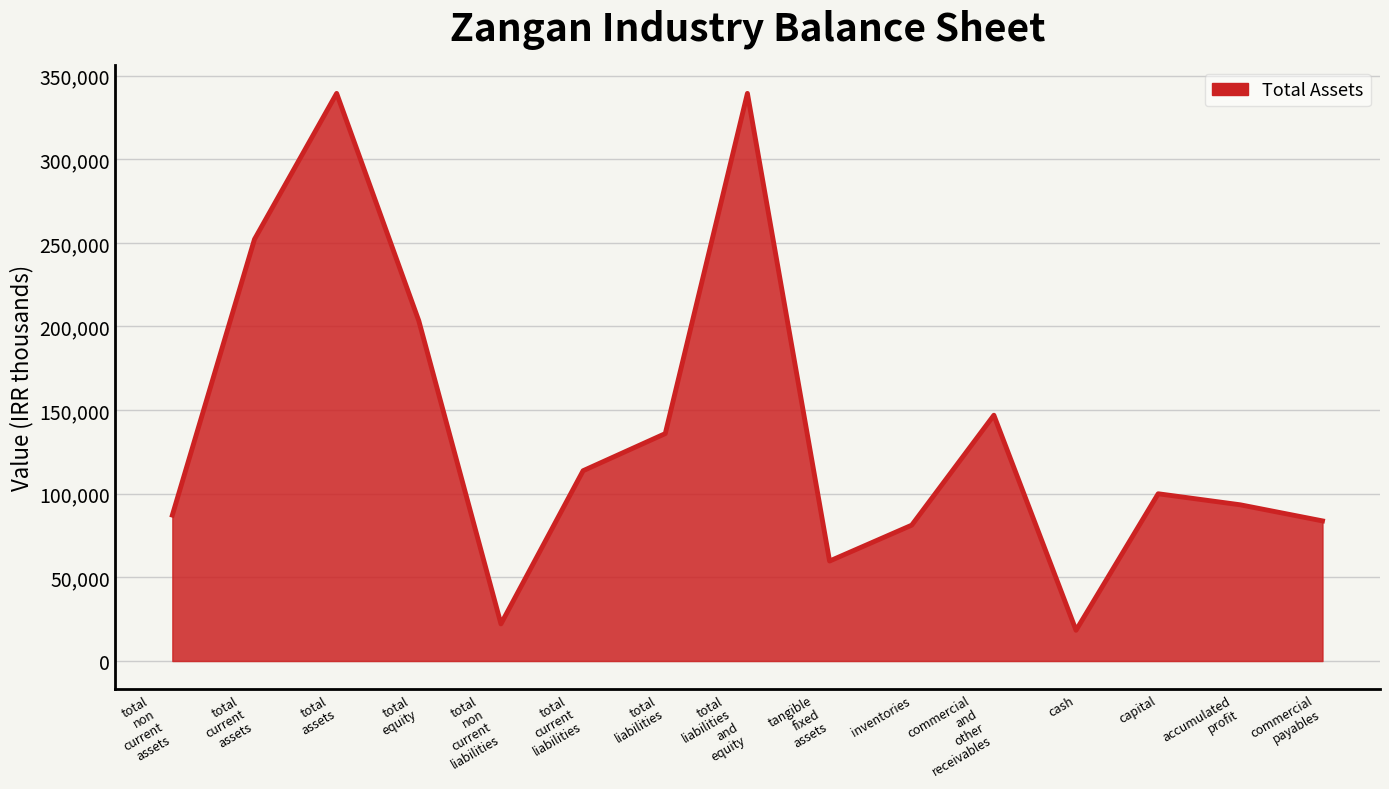

Approximately how many times larger is the value at capital compared to inventories?

1.2